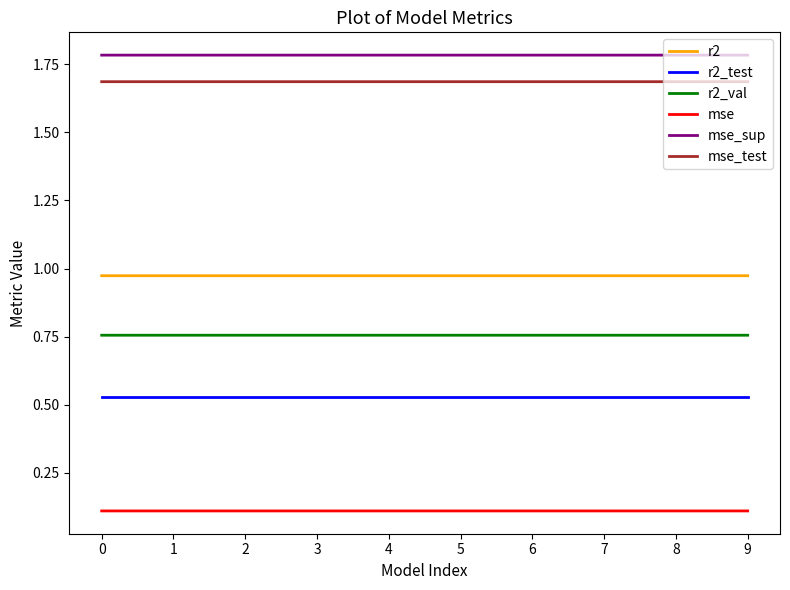

What is the difference between the highest and lowest values at 3?

1.7